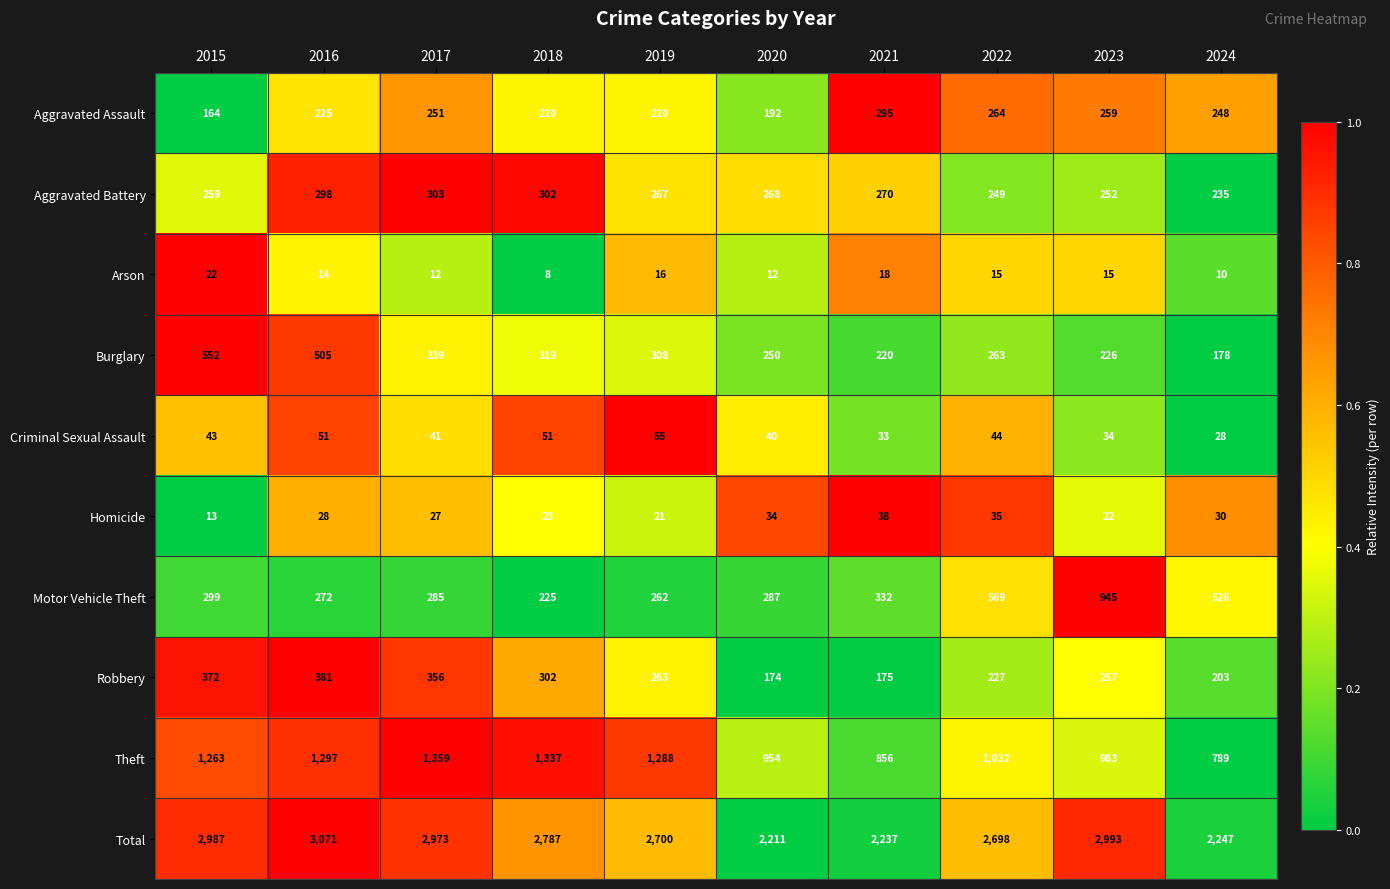

True or false: Burglary has a value of 319 at 2018.

True